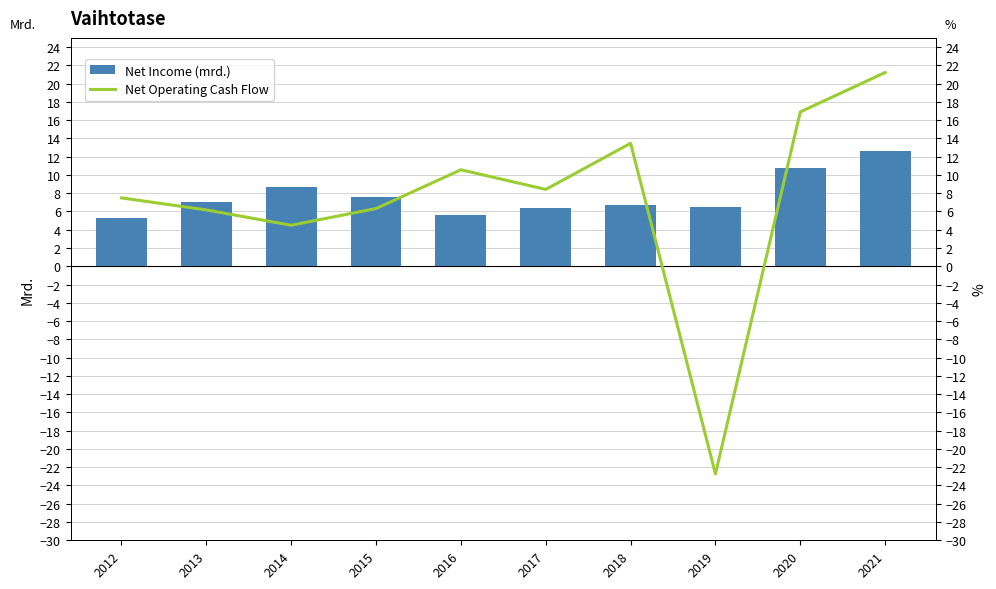

The value of Net Income (mrd.) at 2018 is 9.9. True or false?

False